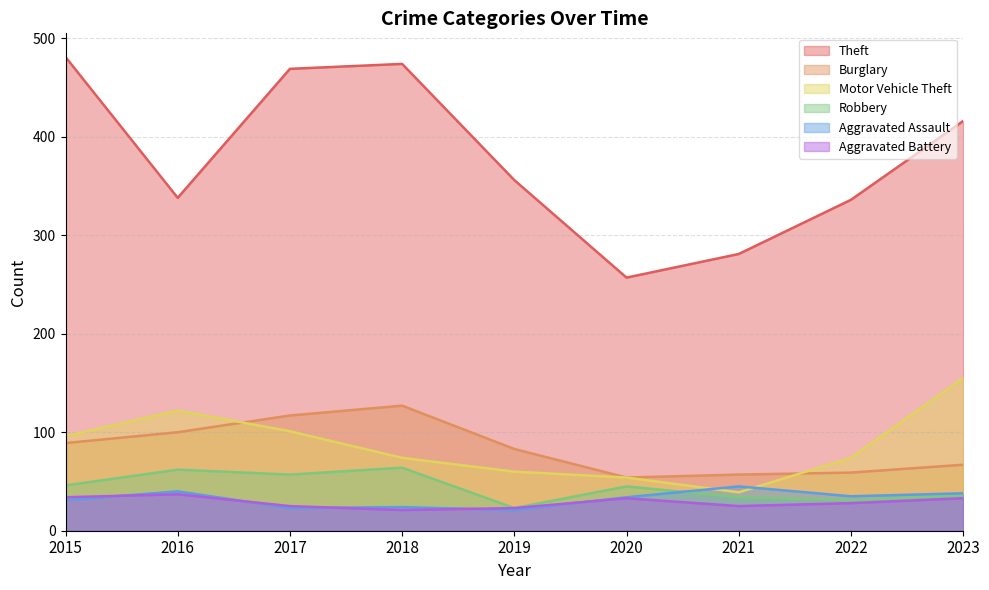

Rank the categories by Robbery value from lowest to highest.

2019, 2022, 2021, 2023, 2020, 2015, 2017, 2016, 2018